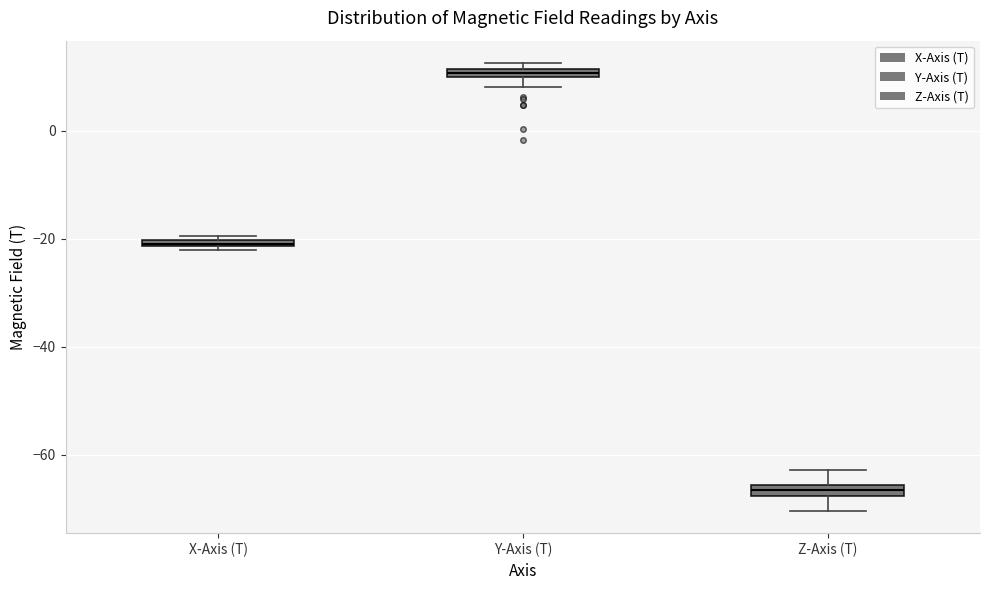

Which box's median line is the lowest?

Z-Axis (T)